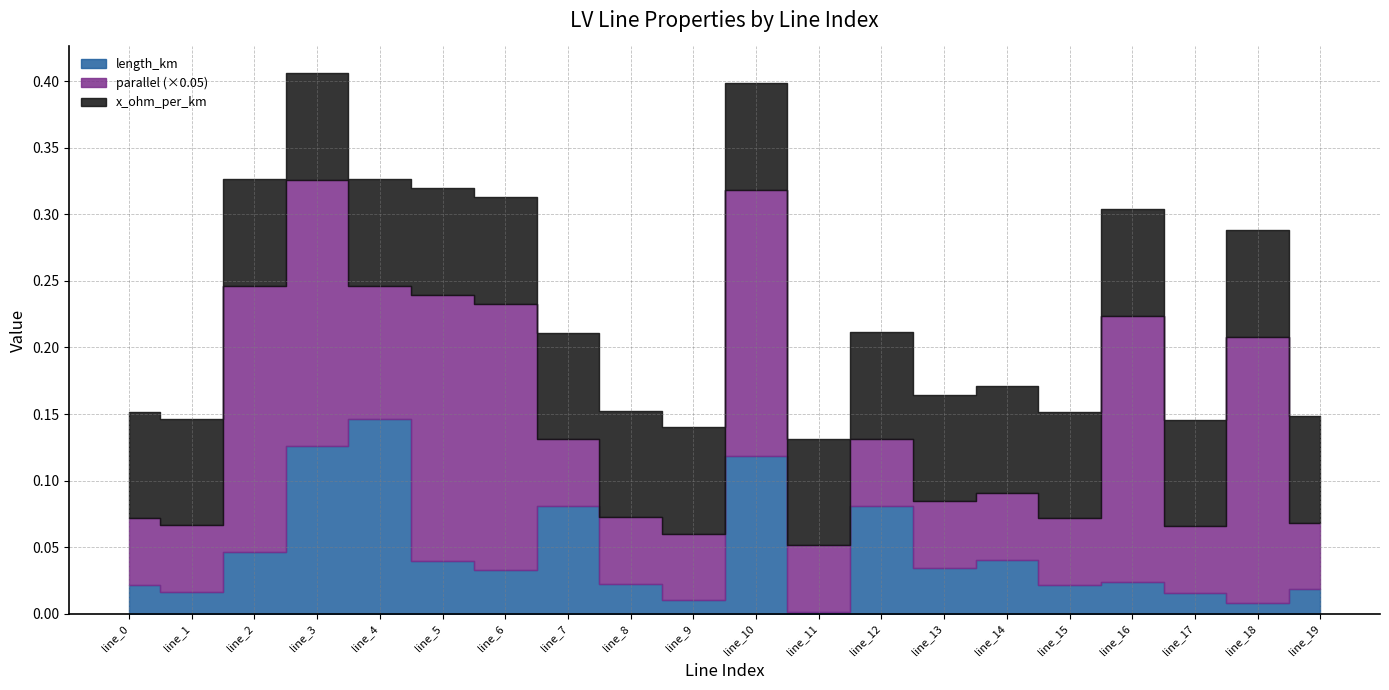

How many lines are shown in the chart?

3